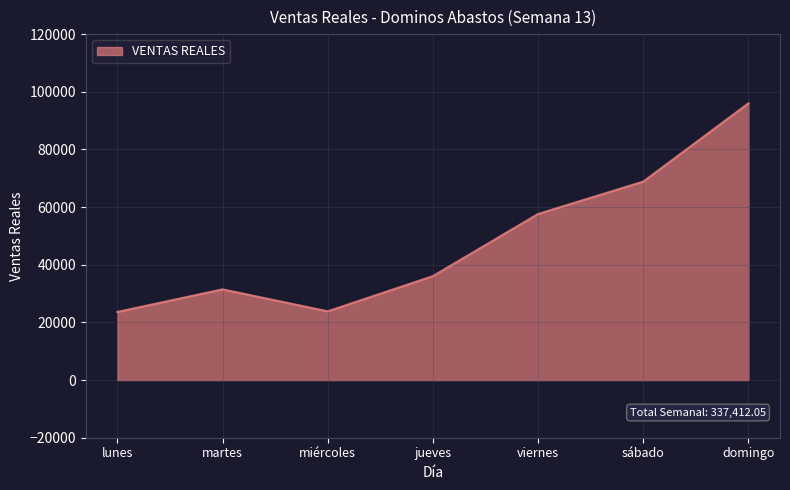

How many interior local peaks (higher than both neighbors) does the data have?

1